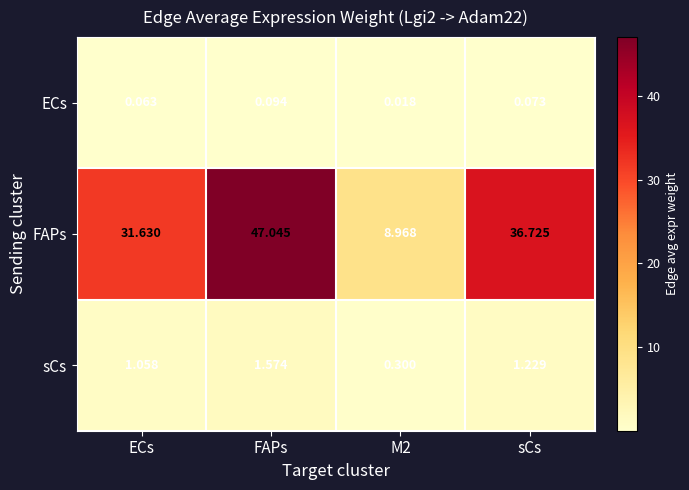

Which series has the largest total across all categories?

FAPs